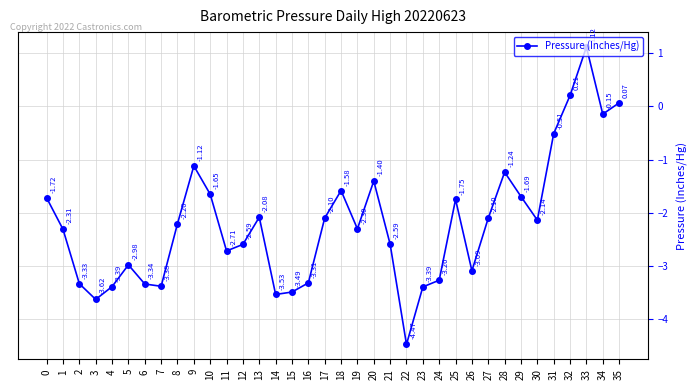

How many categories are shown in the chart?

36